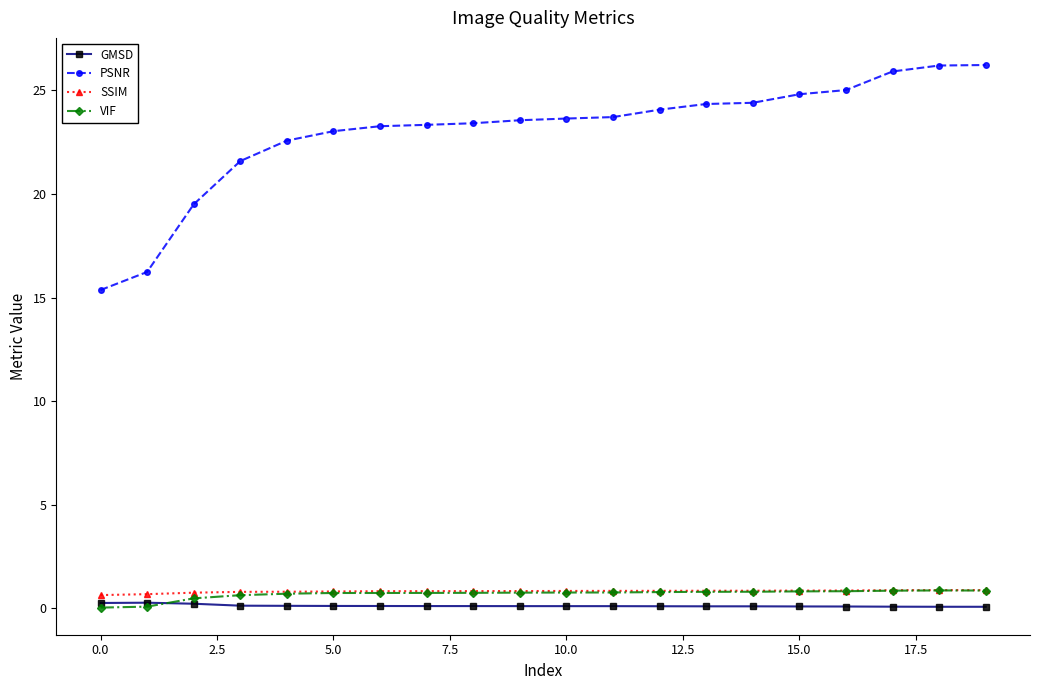

In VIF, how many points are higher than both neighbors (excluding endpoints)?

1